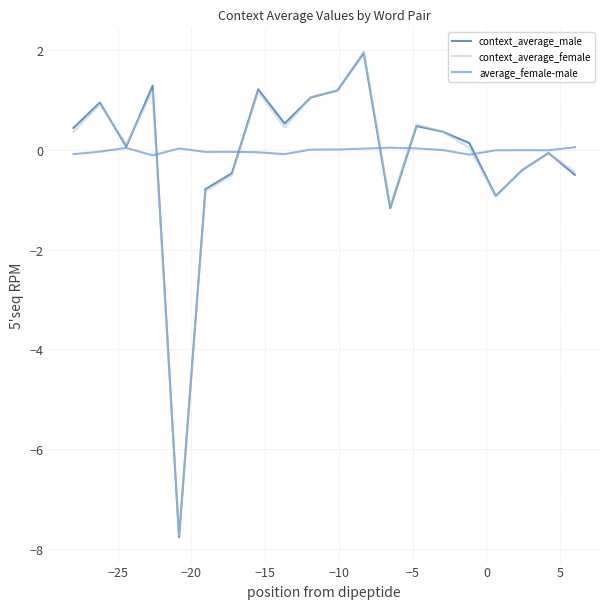

How many lines are shown in the chart?

3